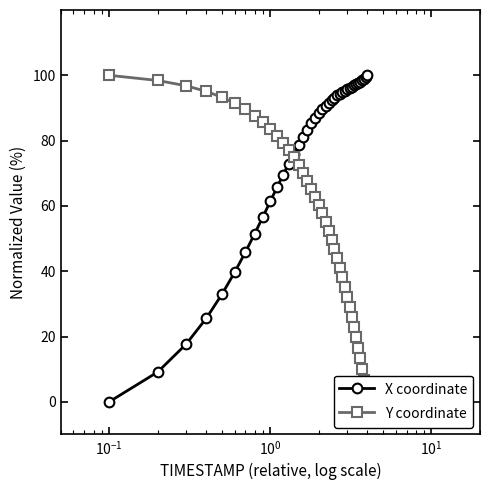

What is the value of the X coordinate point at the 12th from the left?

69.5